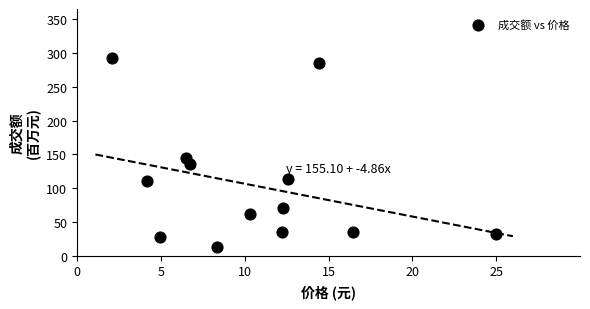

What is the range of X values (max minus min)?

22.9